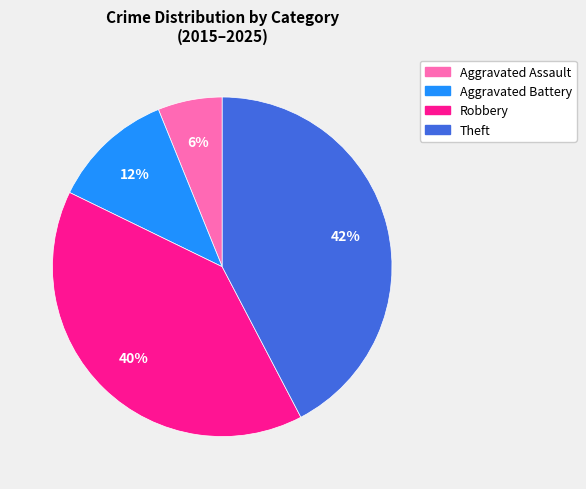

How many slices are in this pie chart?

4